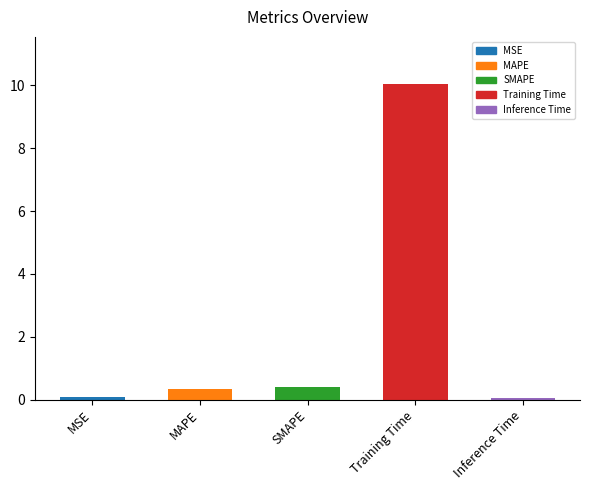

What position from the right is Inference Time?

1